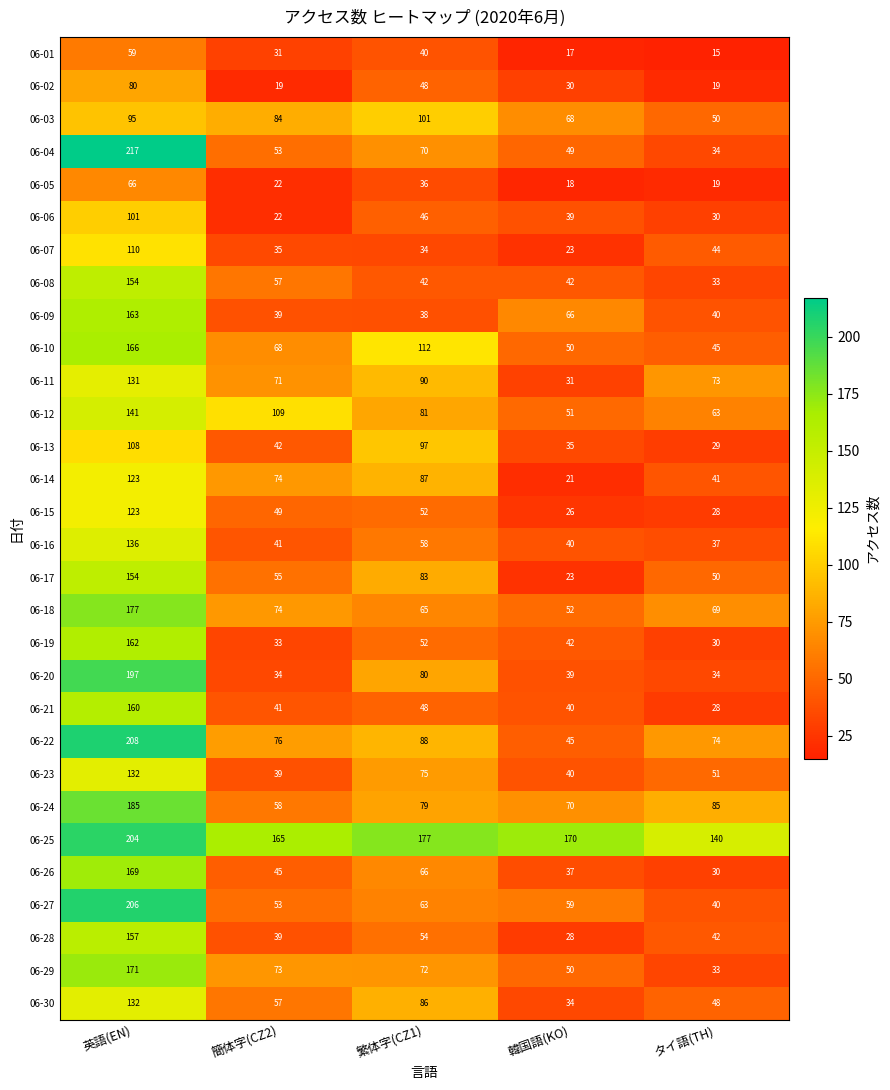

True or false: 06-10 has a value of 16 at 韓国語(KO).

False